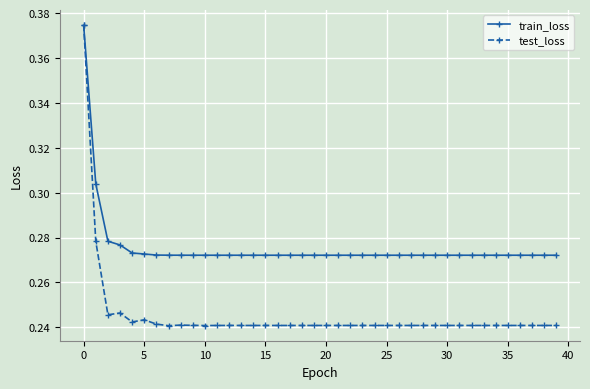

How many intersections are there between test_loss and train_loss?

1